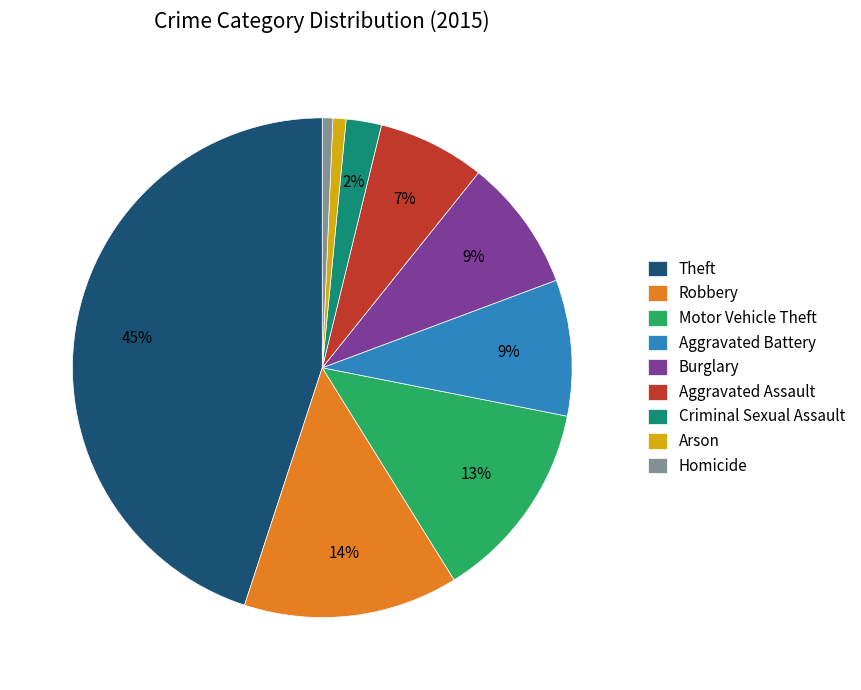

Is it true that Burglary is 9% of the pie?

True